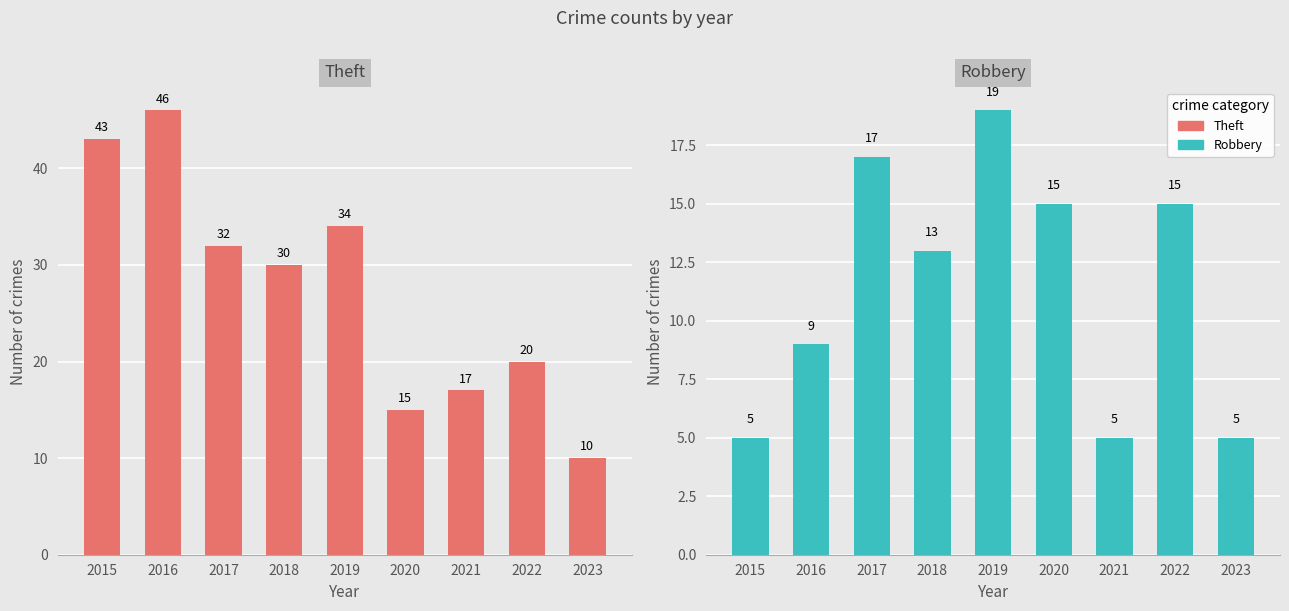

At which label is Theft closest to 28?

2018